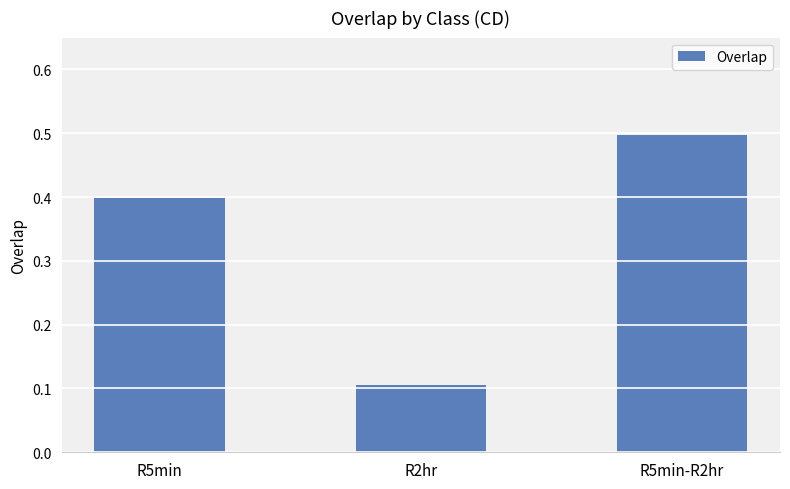

Is it true that the value at R2hr is 0.2?

False